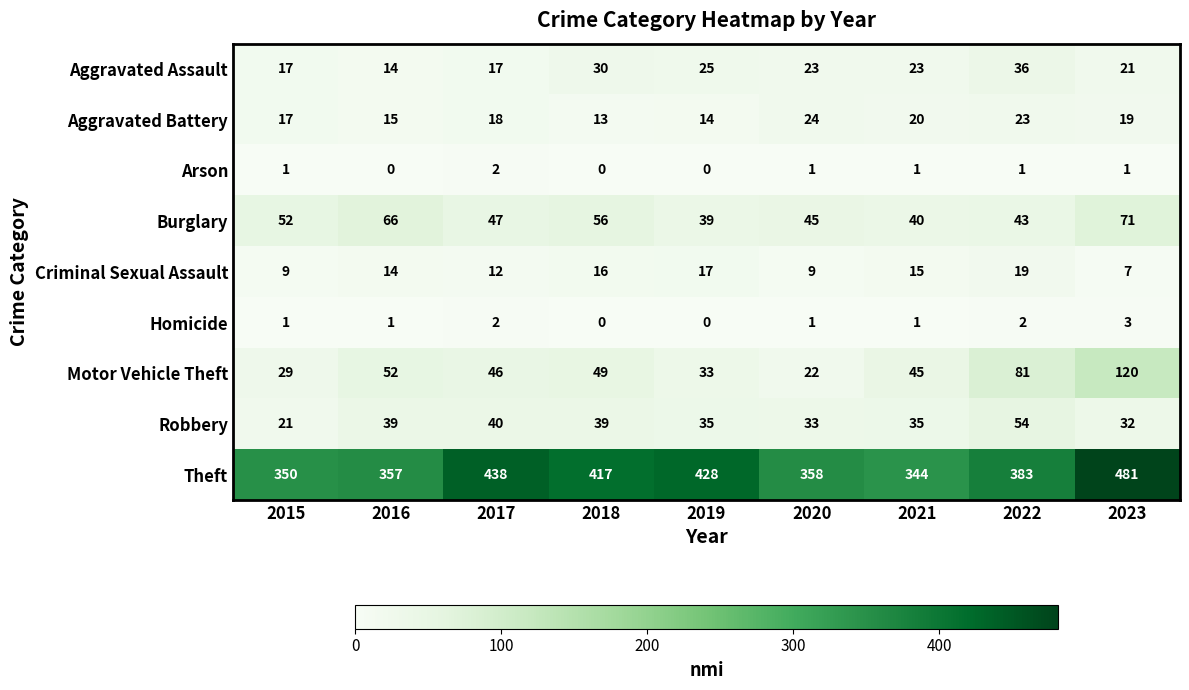

What is the highest value of the Aggravated Battery series?

24